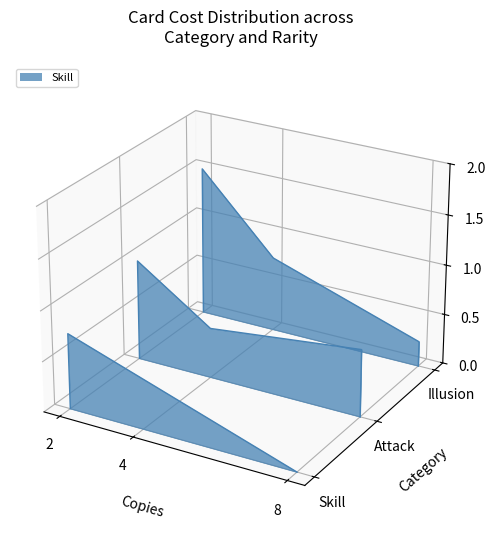

Which series has the largest range (max minus min)?

Illusion